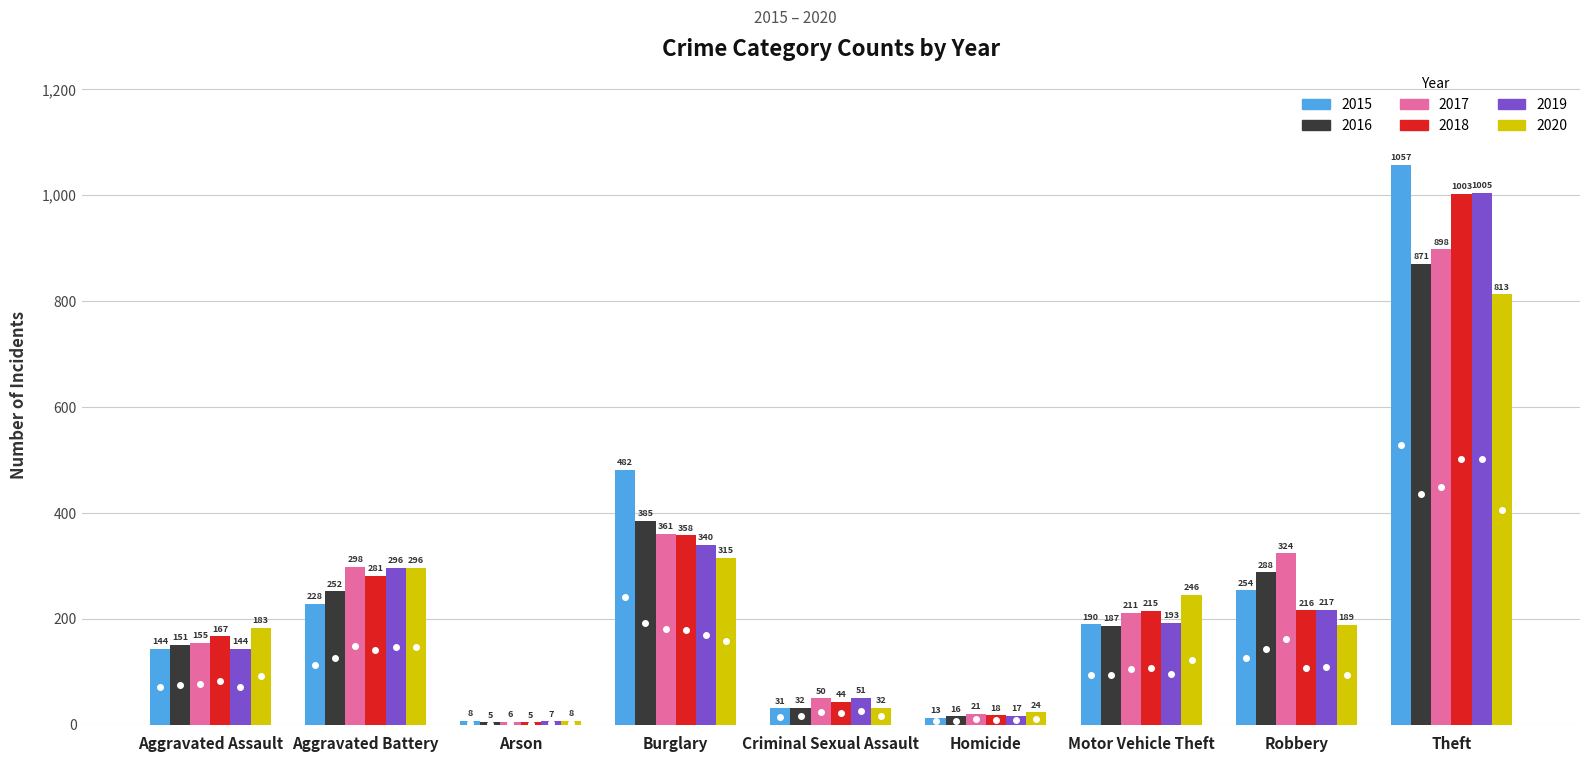

At how many categories does at least one series exceed 578?

1